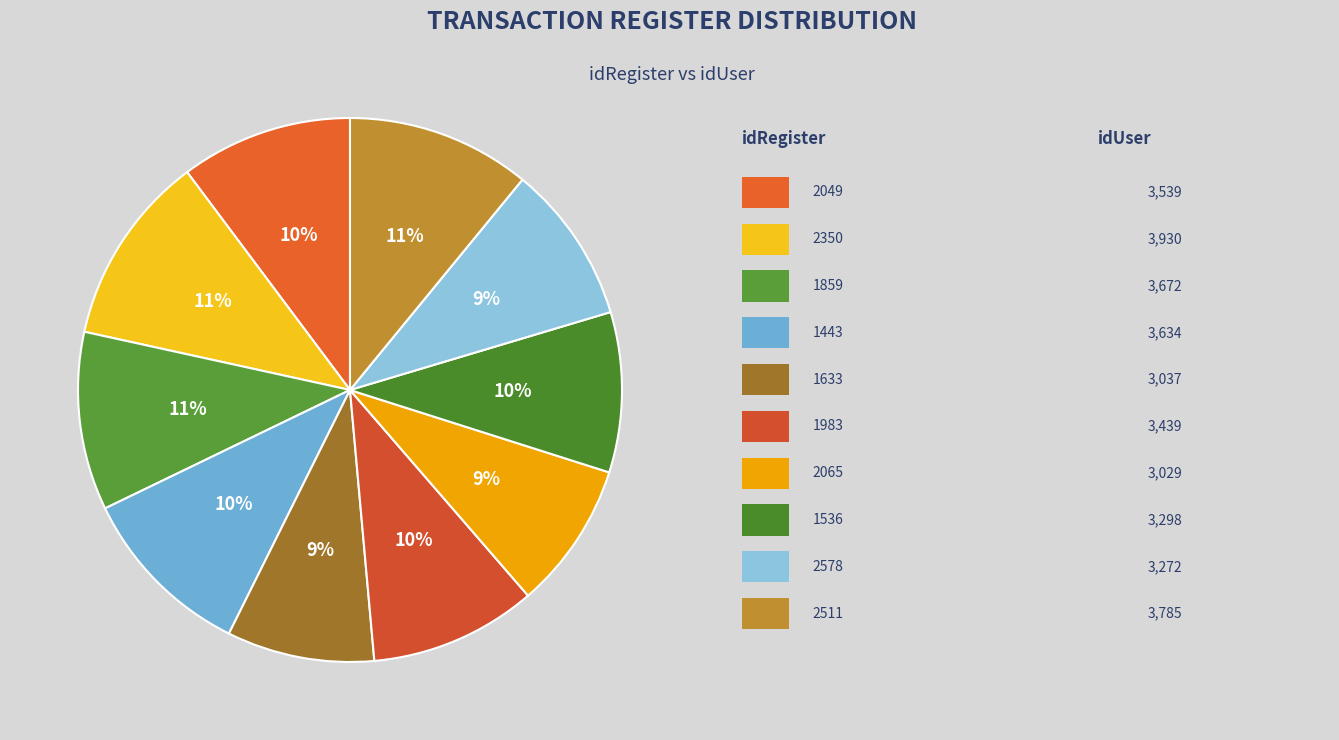

To the nearest percent, what is the average slice percentage?

10%